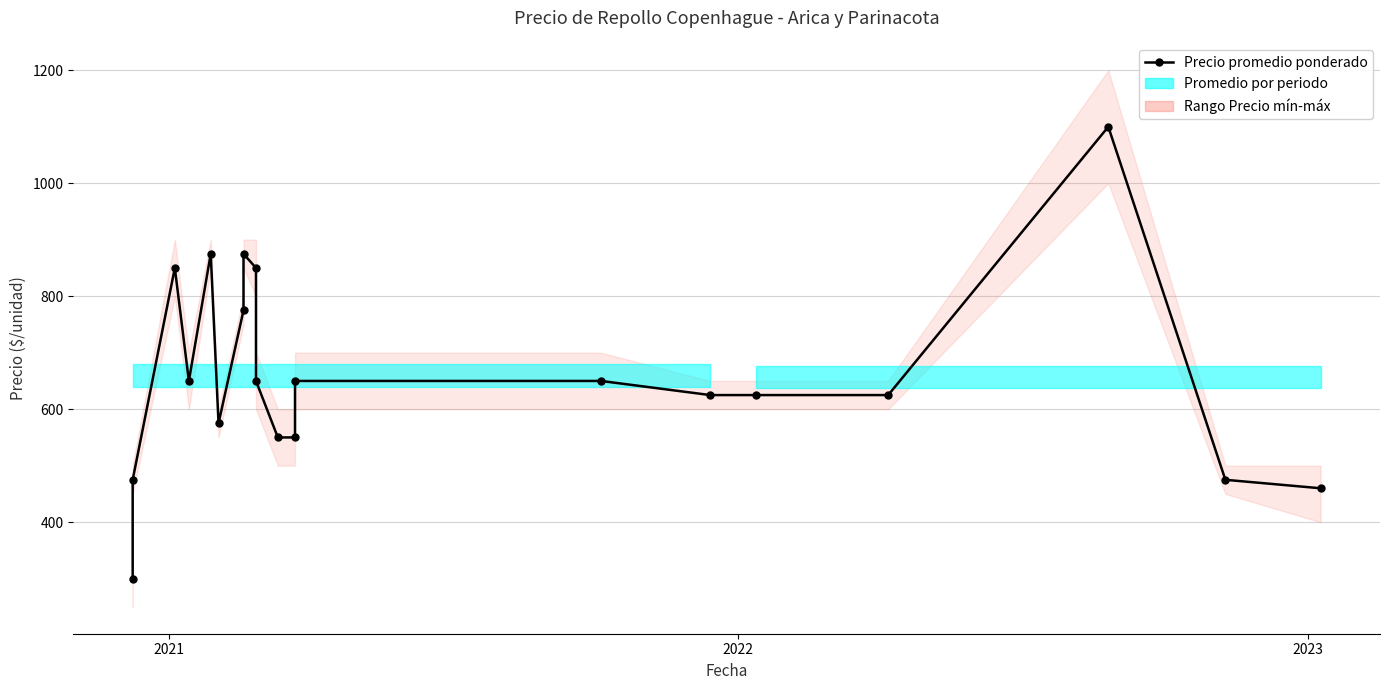

What is the value of the 8th point from the left?

875